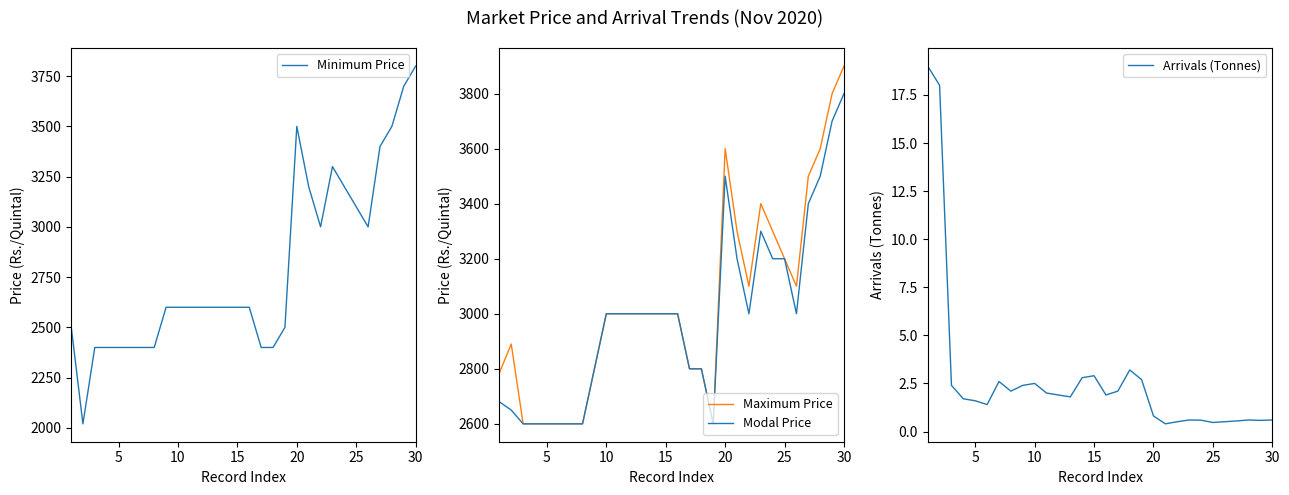

What is the minimum value for Minimum Price?

2020